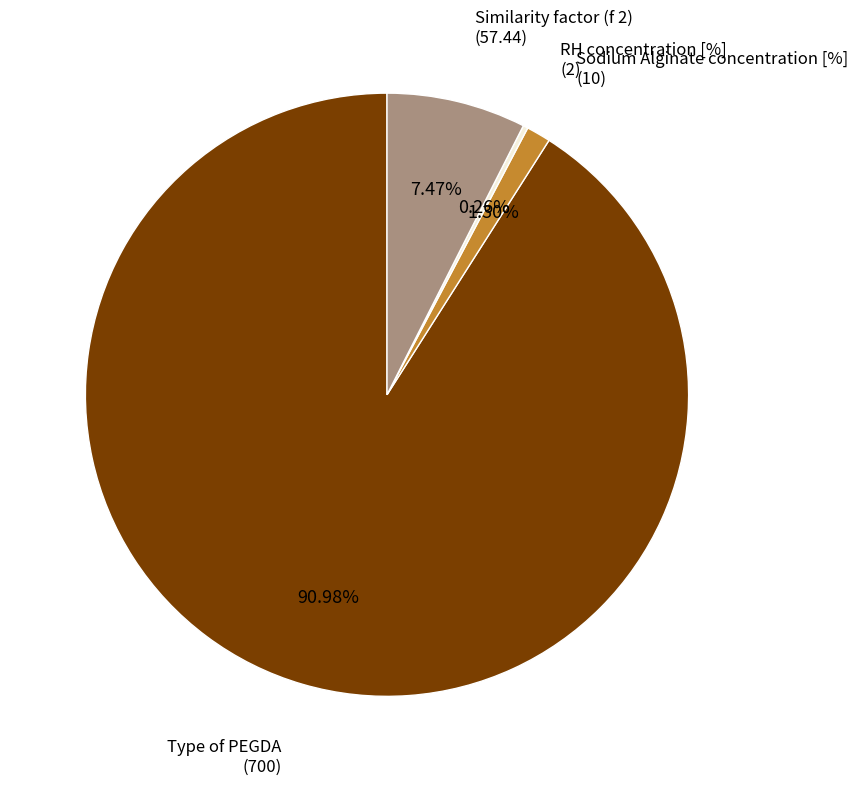

Is there any slice that represents more than half of the pie?

Yes